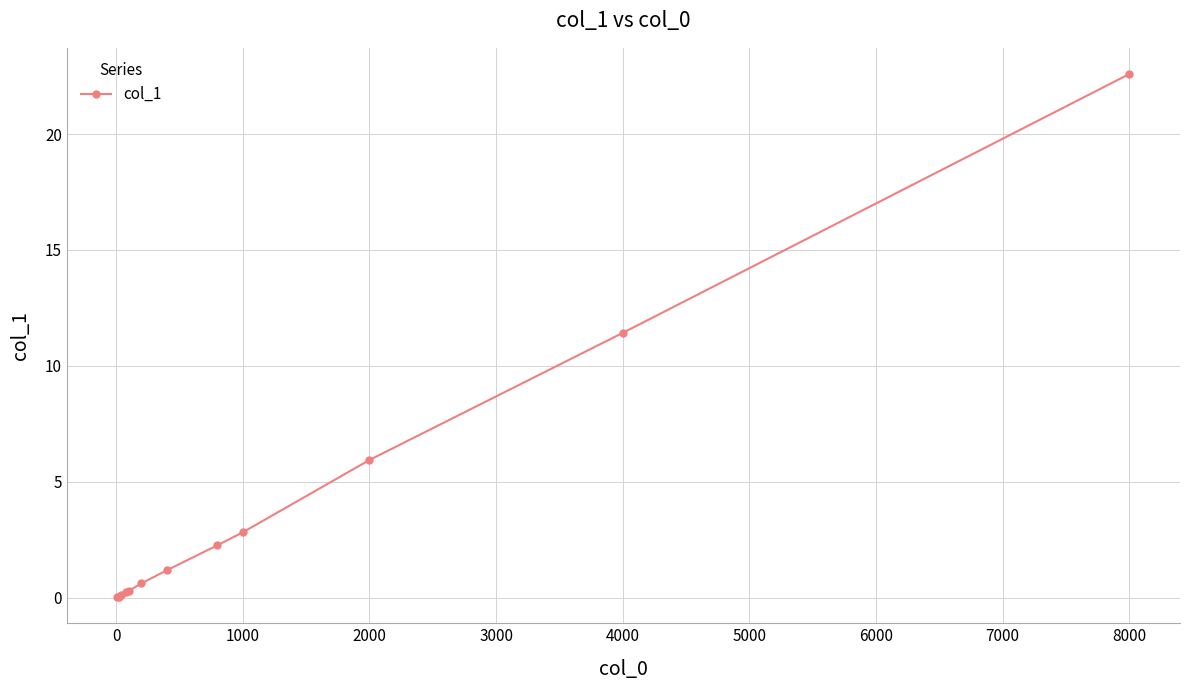

What is the maximum value shown in the chart?

22.6